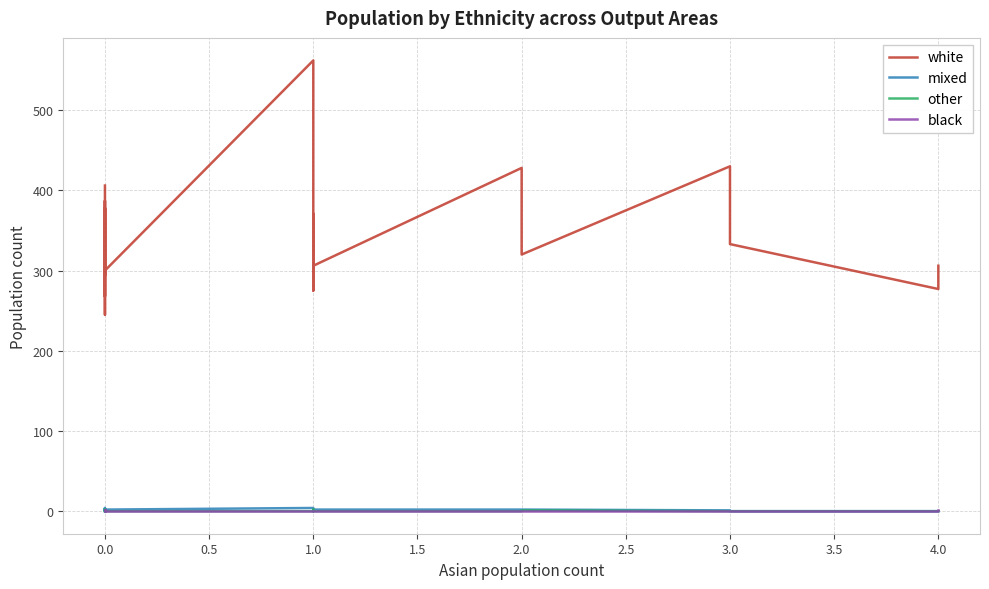

True or false: white has more than 0 interior local peaks.

True